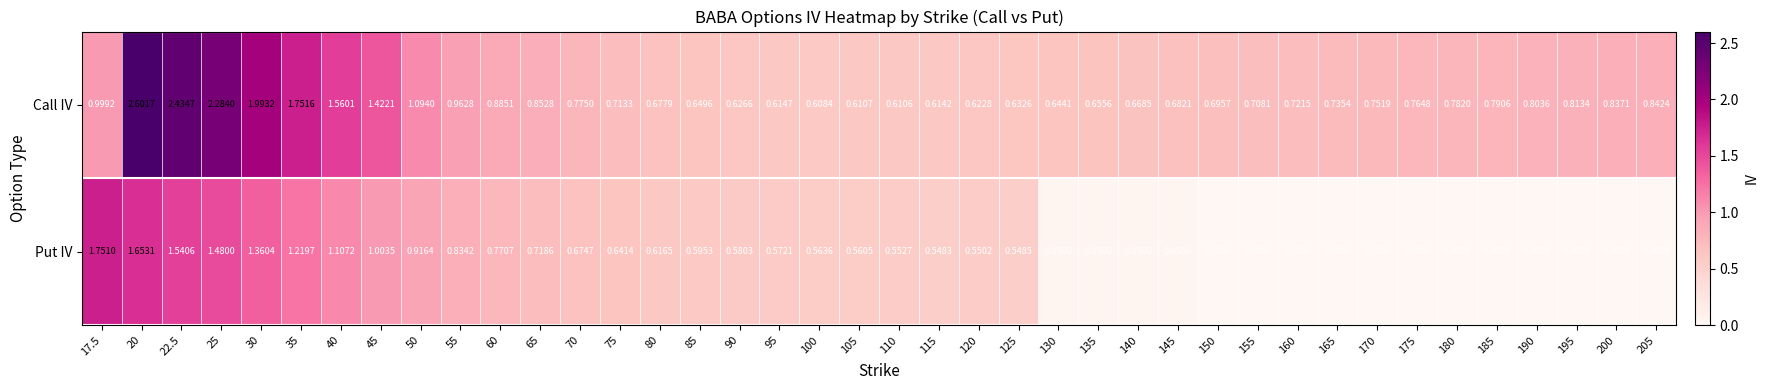

Which series has the largest total across all categories?

Call IV